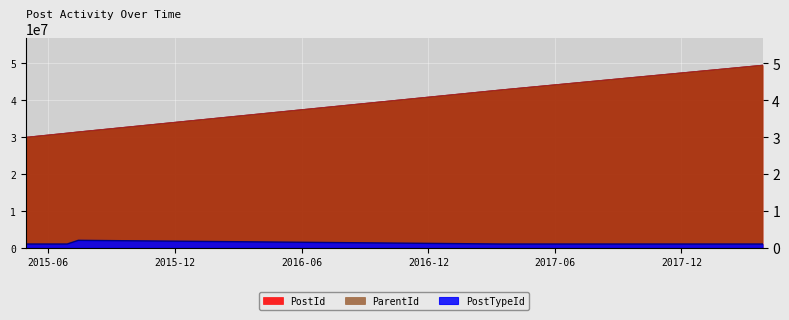

Count the number of categories in the chart.

6